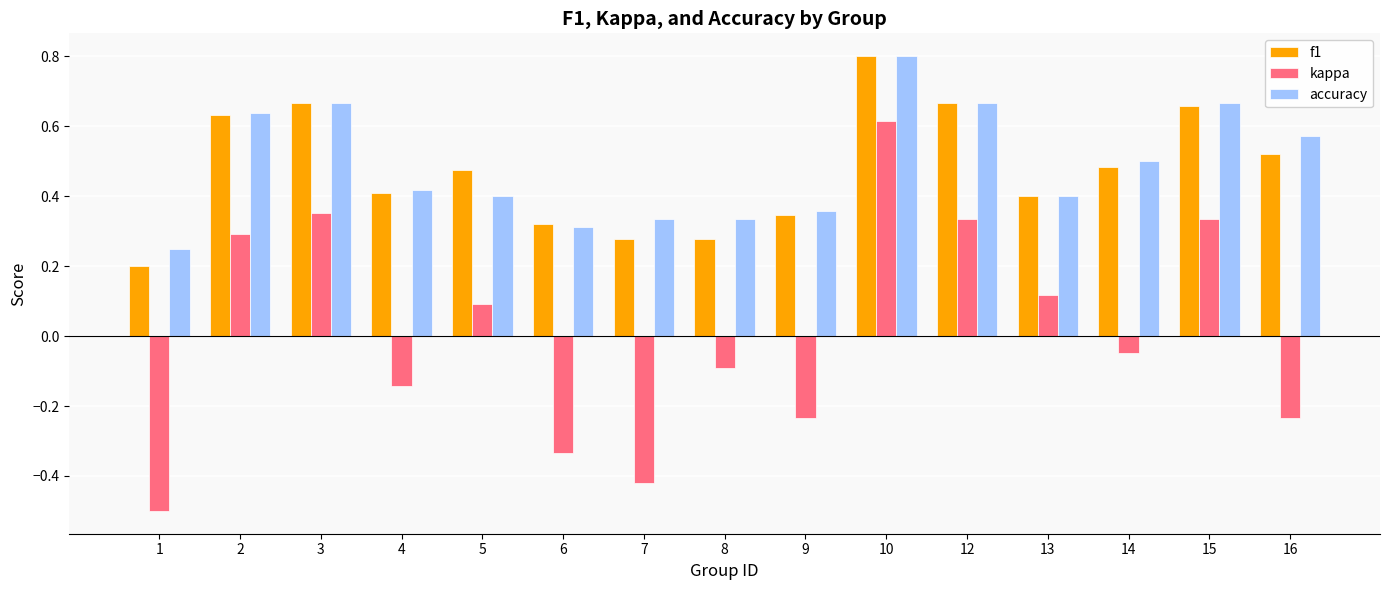

How many groups of bars are there?

15